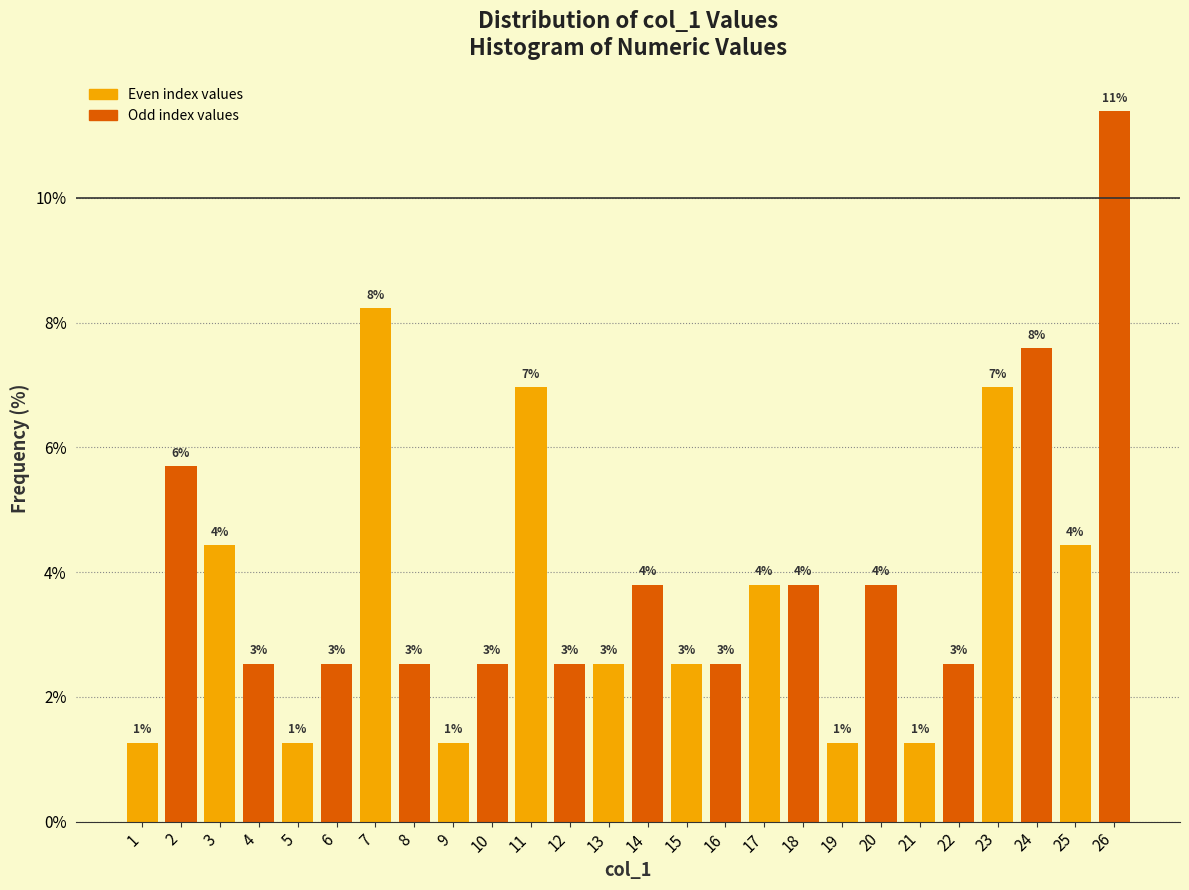

Does the chart contain any negative values?

No